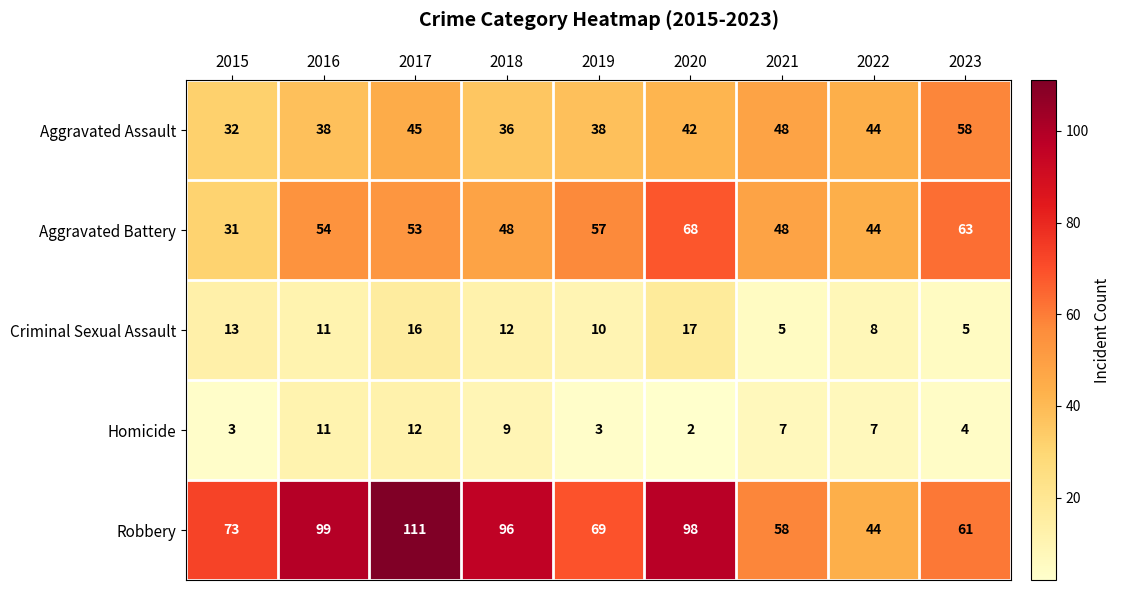

Which series changed the most between 2016 and 2020?

Aggravated Battery